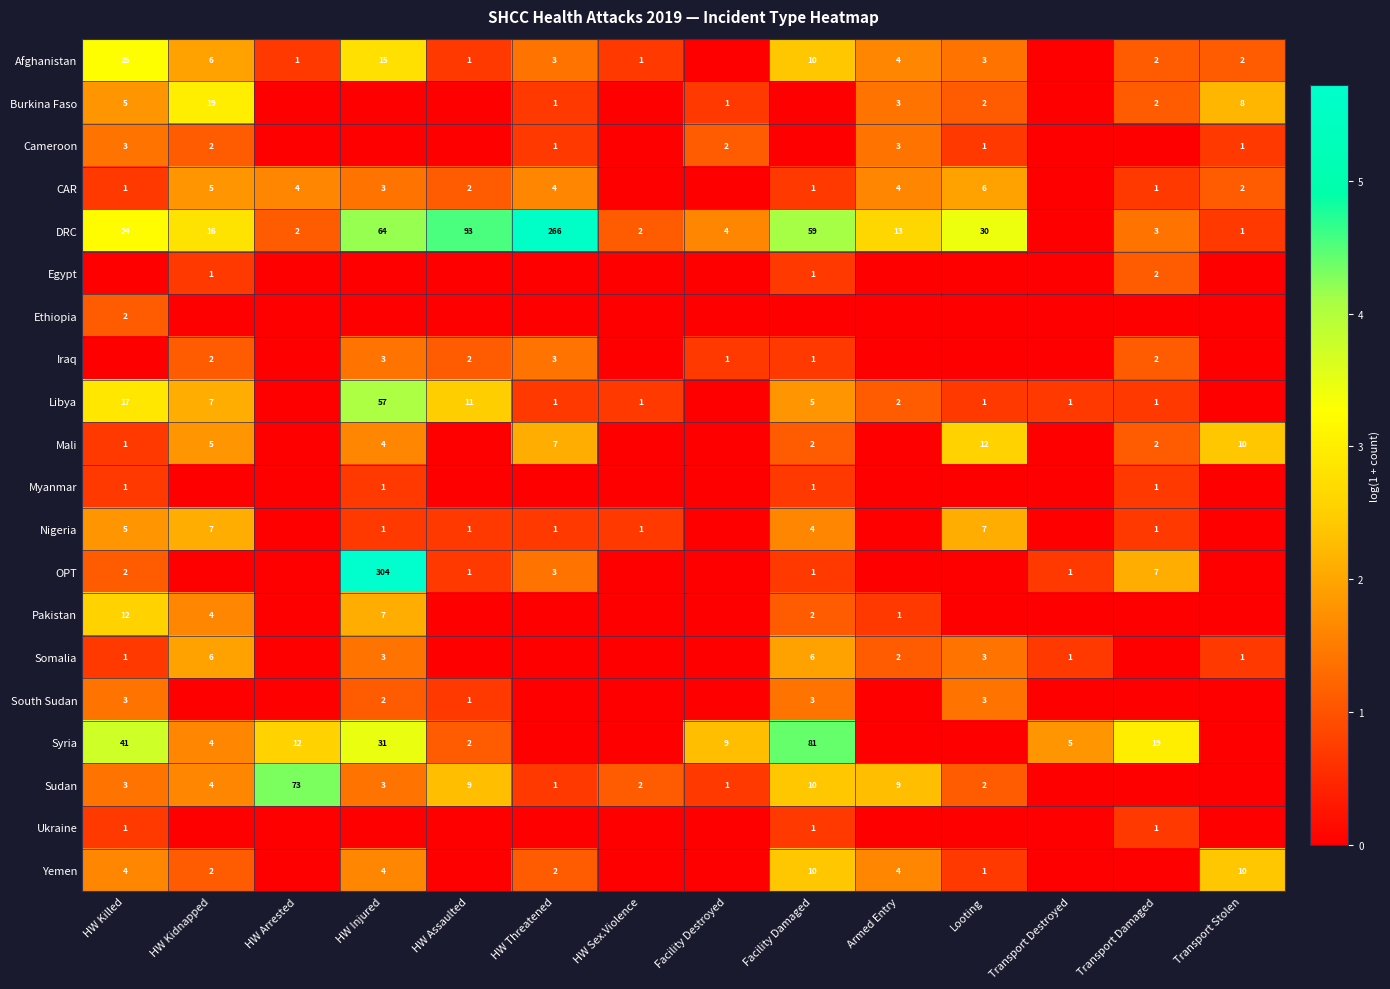

Is it true that Nigeria equals 4 at Looting?

False